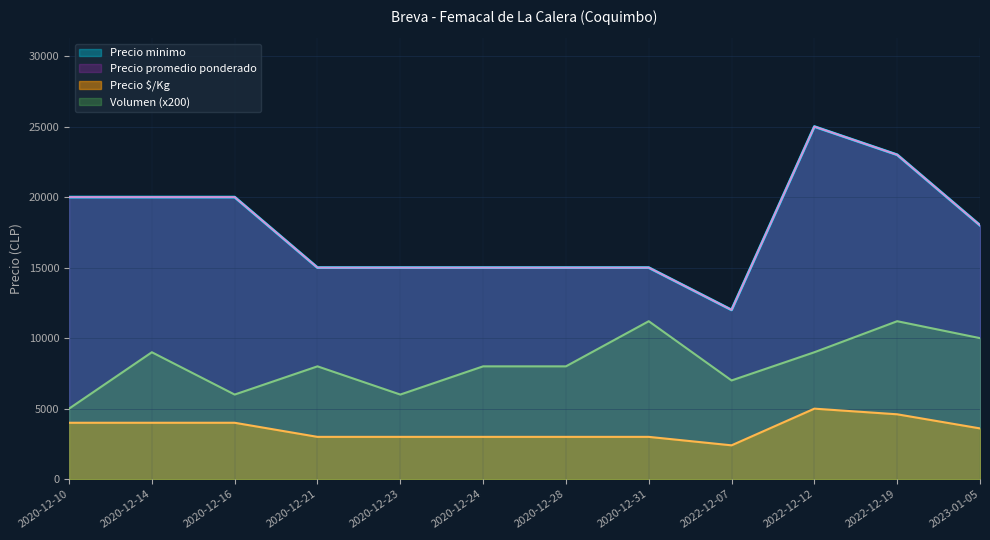

What is the difference between the maximum and second lowest values in the Precio maximo series?

10000